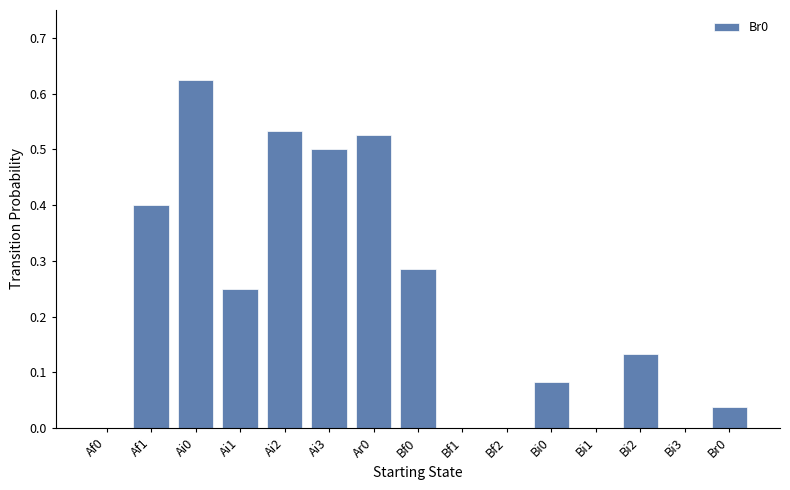

Between Ai2 and Bi2, which is larger?

Ai2